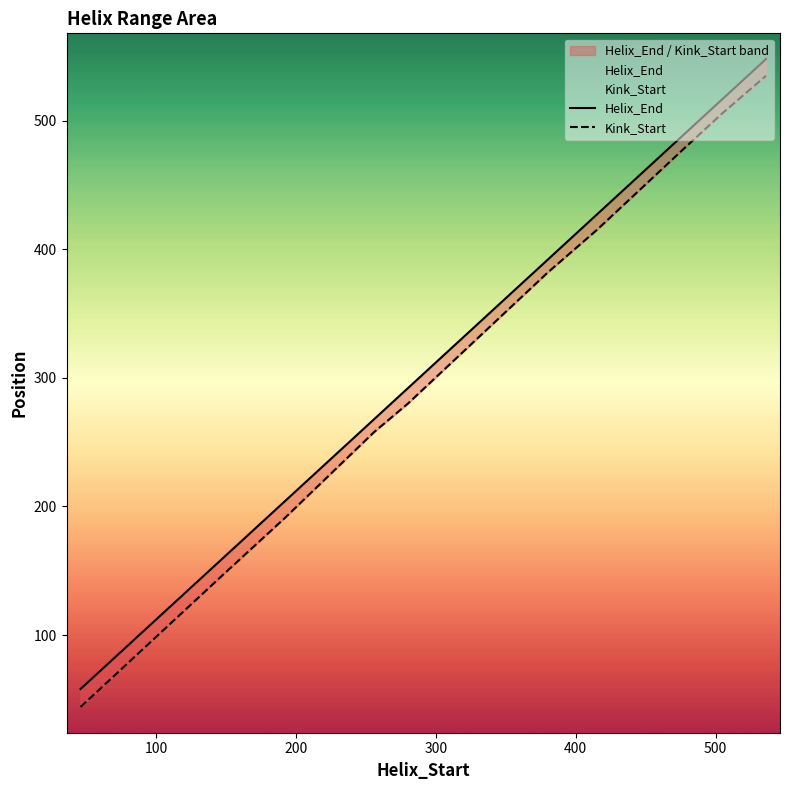

What is the label of the 7th point from the right?

300